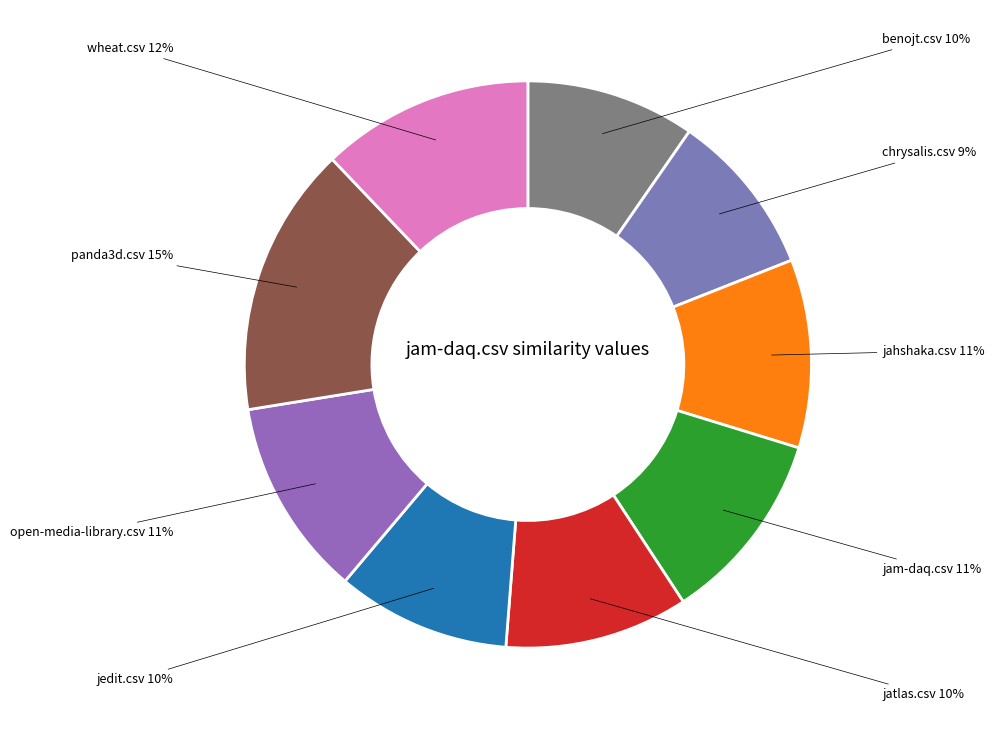

Which category has the biggest portion of the pie?

panda3d.csv